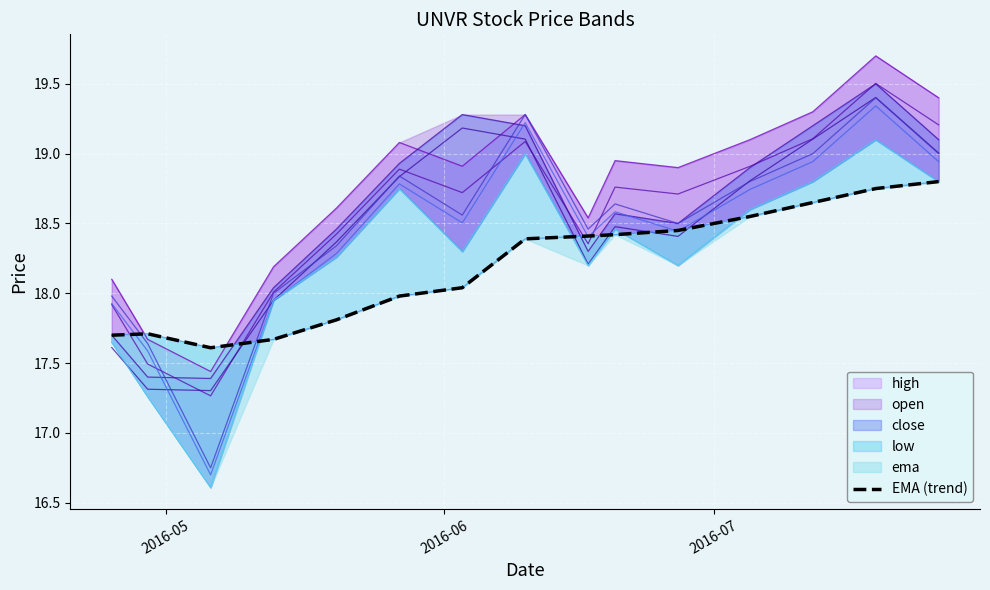

Reading left to right, extract all data points from this chart.

17.7	17.7	17.6	17.7	17.8	18.0	18.0	18.4	18.4	18.4	18.4	18.6	18.6	18.8	18.8